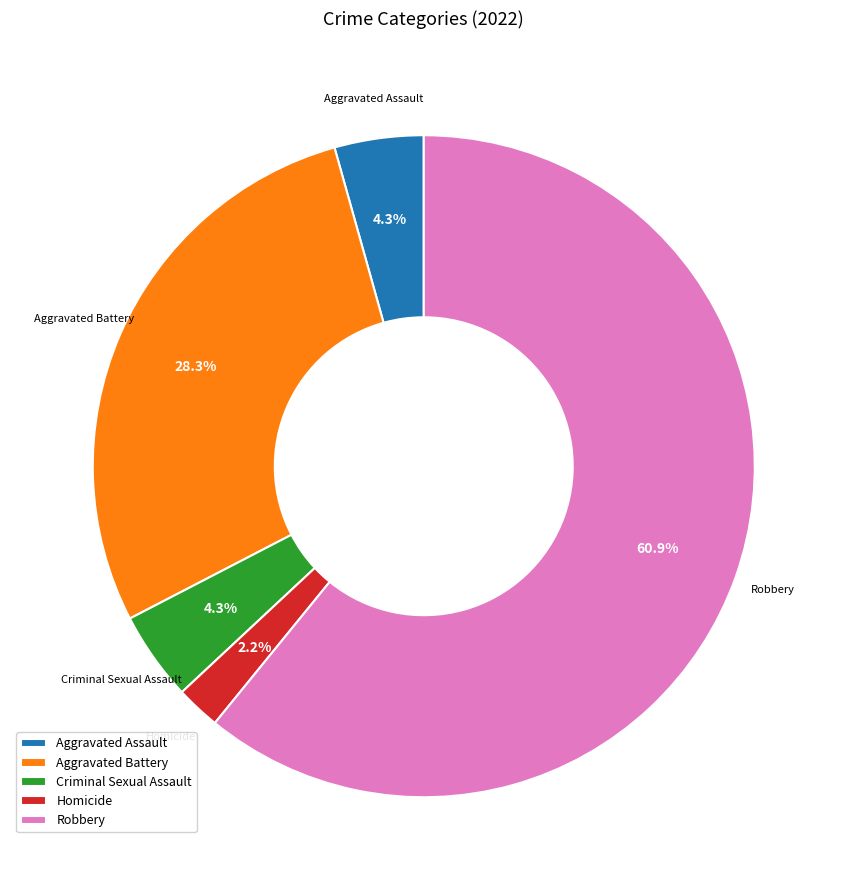

To the nearest percent, what is the difference between the largest and smallest slice percentages?

59%